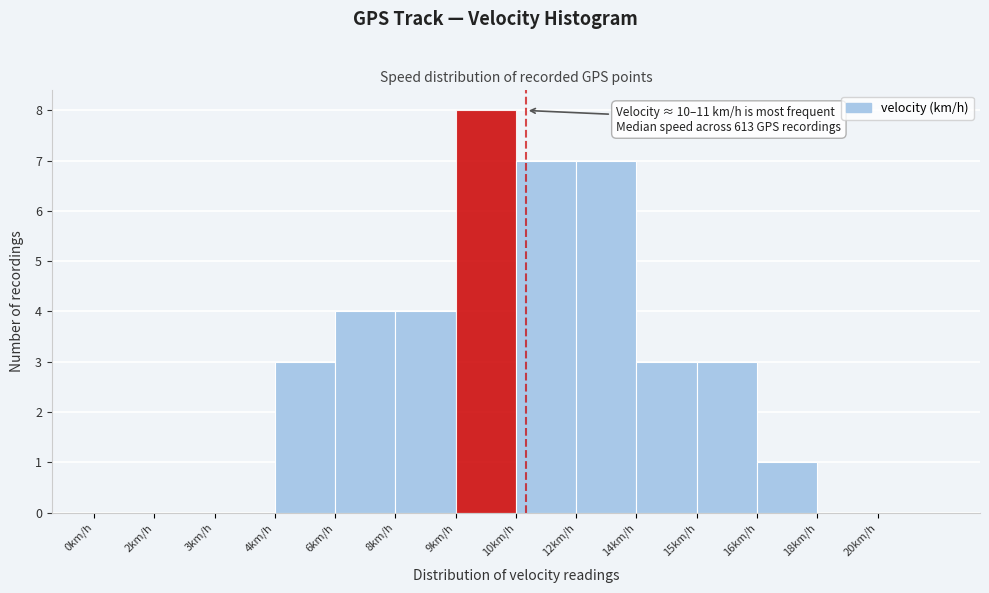

Reading left to right, extract all data points from this chart.

0km/h=0	2km/h=0	3km/h=0	4km/h=3	6km/h=4	8km/h=4	9km/h=8	10km/h=7	12km/h=7	14km/h=3	15km/h=3	16km/h=1	18km/h=0	20km/h=0